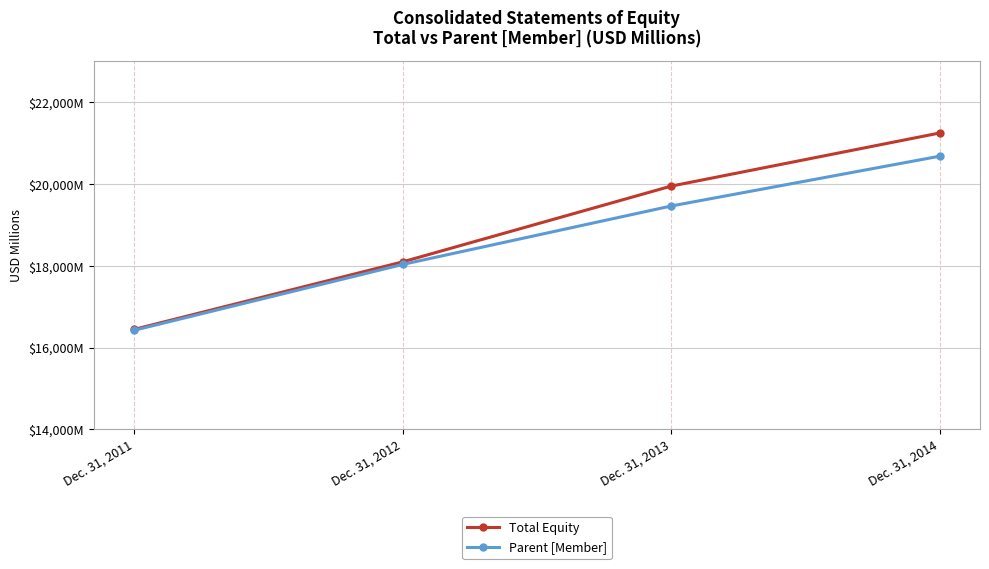

List the labels in order of Parent [Member] value, smallest first.

Dec. 31, 2011, Dec. 31, 2012, Dec. 31, 2013, Dec. 31, 2014